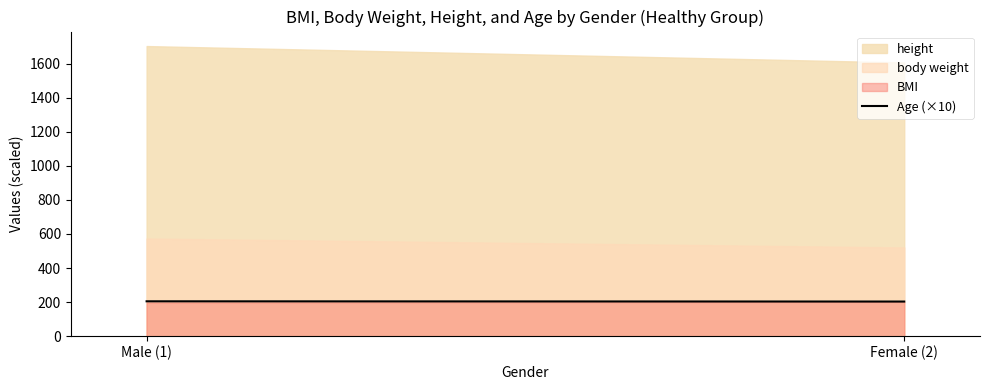

Where is the data nearest to the value 203?

Female (2)